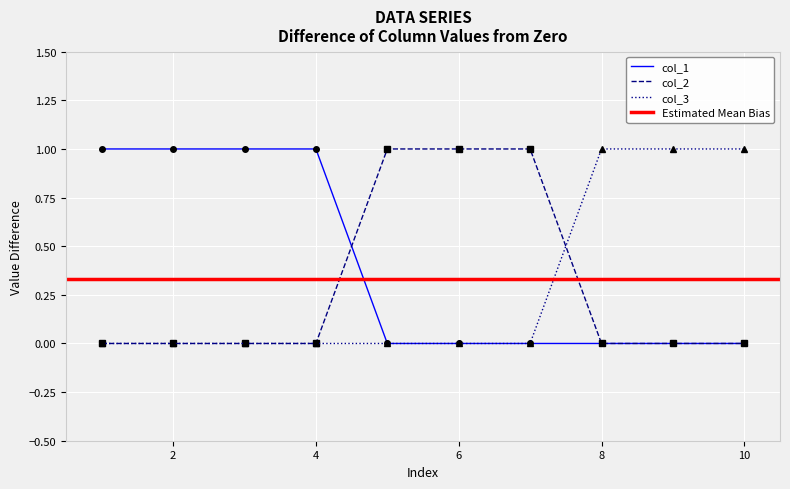

Rank the series at 5 from highest to lowest value.

col_2, col_3, col_1